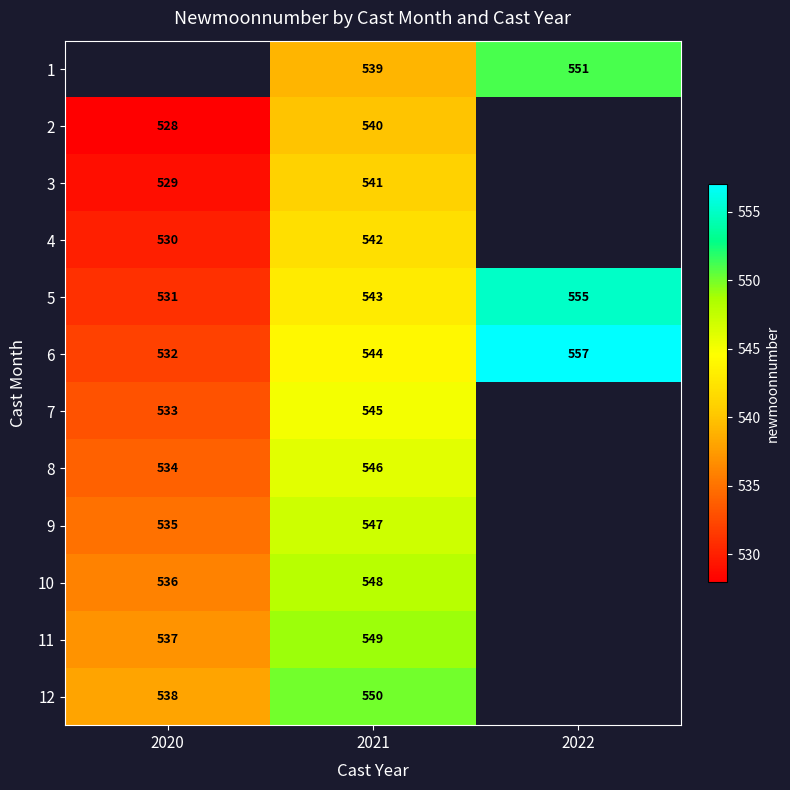

What is the total value across all series at 2021?

6534